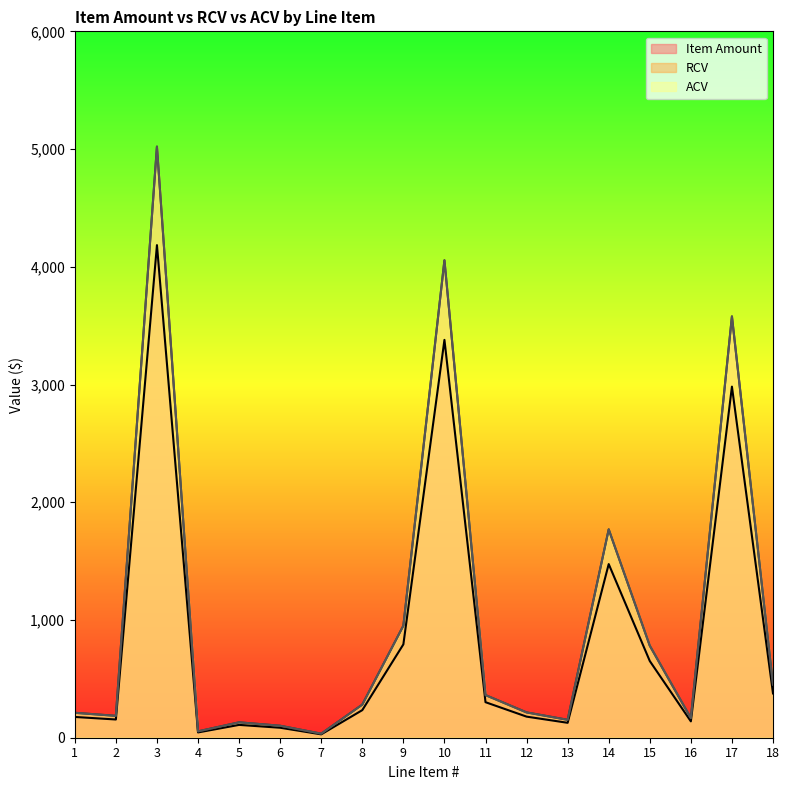

Where is RCV nearest to the value 2527?

14